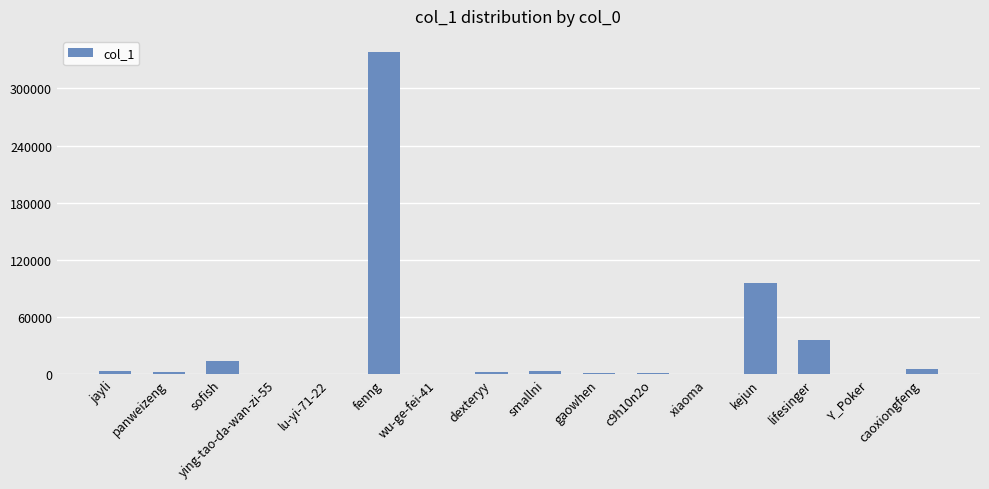

How many data points does each series have?

16